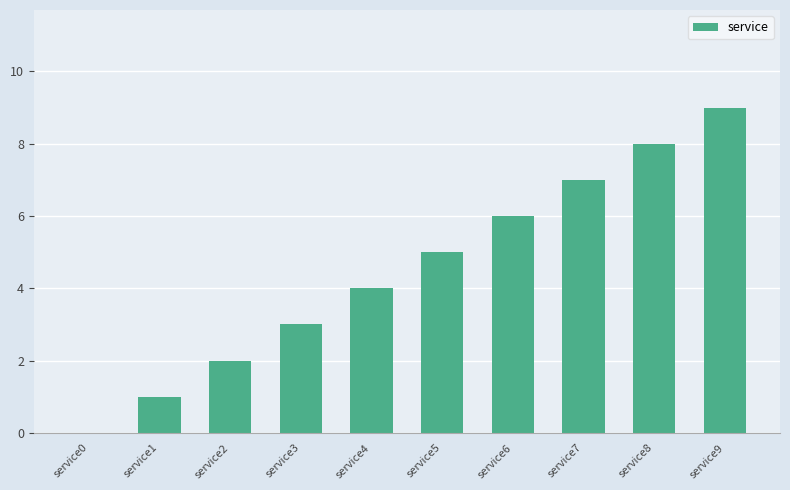

Reading left to right, what are all the values shown in this chart?

service0=0	service1=1	service2=2	service3=3	service4=4	service5=5	service6=6	service7=7	service8=8	service9=9